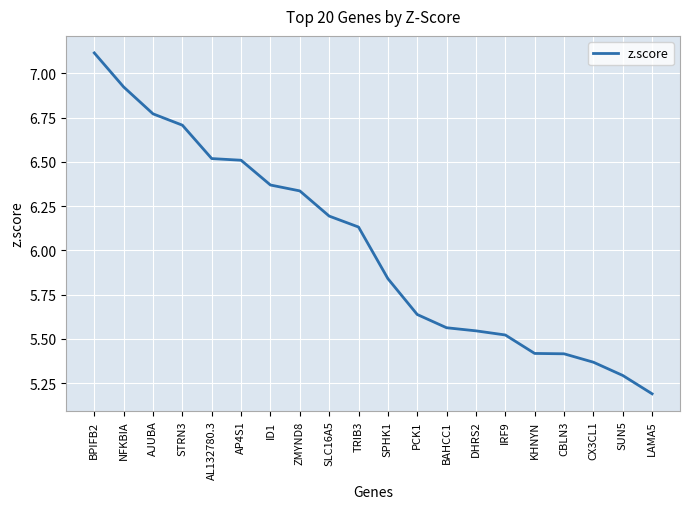

What is the change in value from STRN3 to IRF9?

-1.2